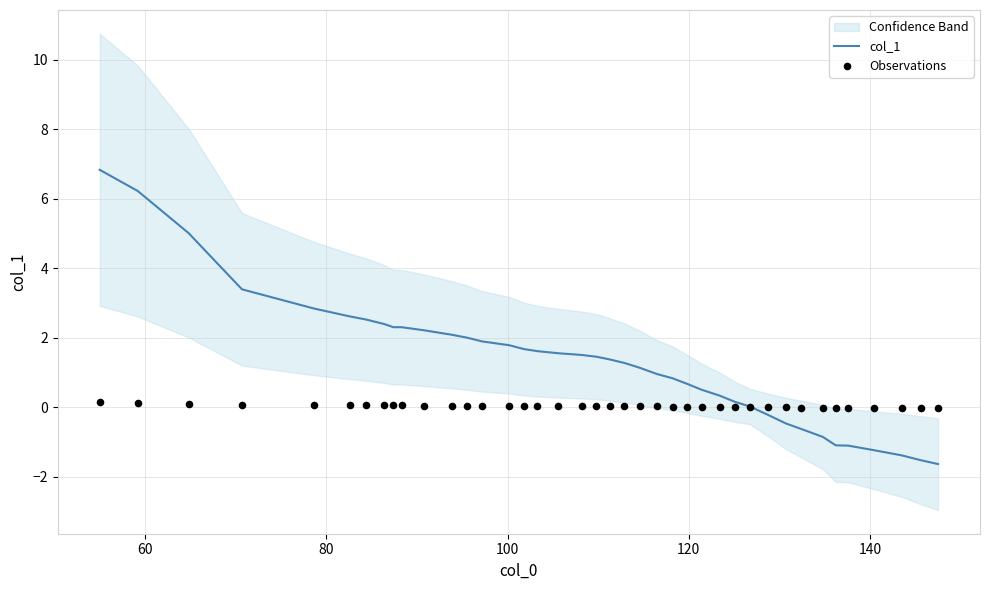

Which series has the largest total across all categories?

col_1